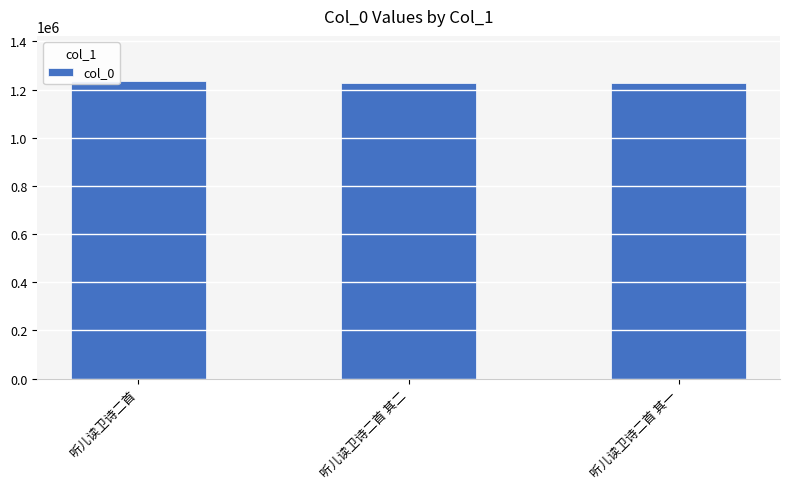

What is the maximum value shown in the chart?

1237502